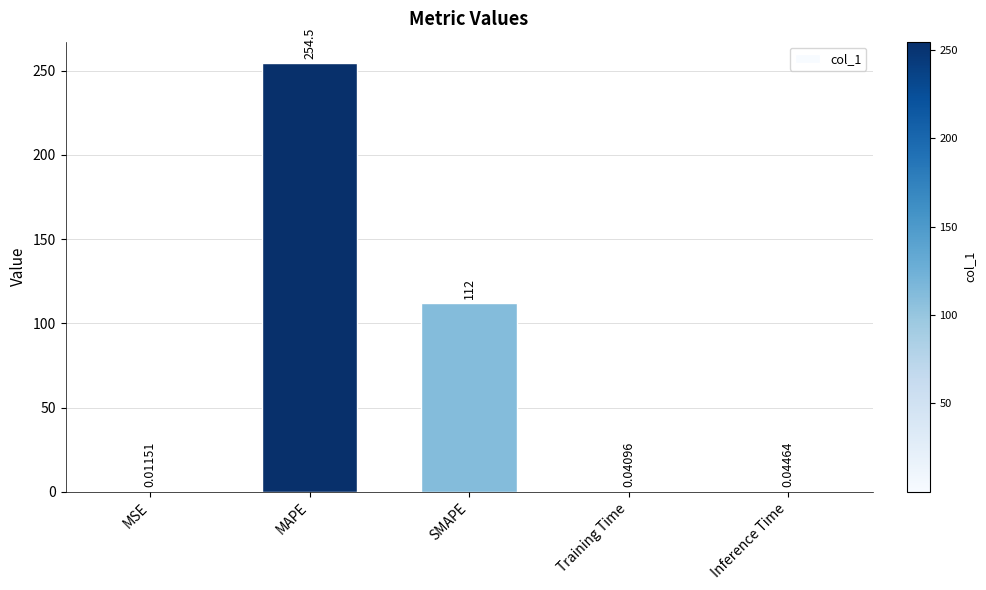

Does the chart contain stacked bars?

No